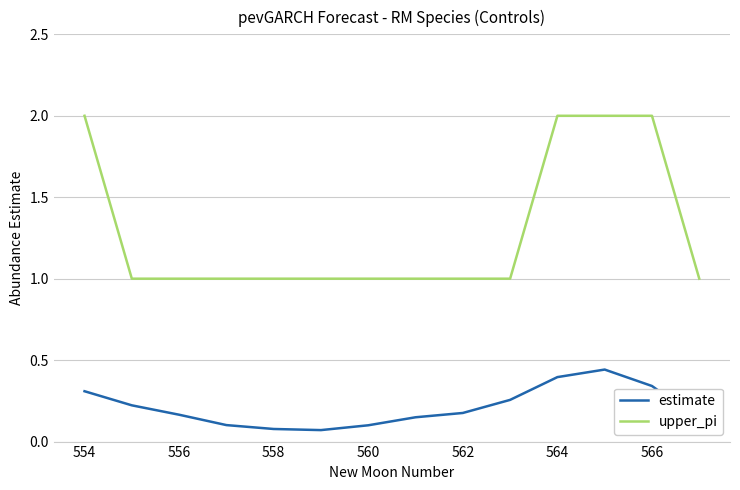

How many series are shown in this chart?

2